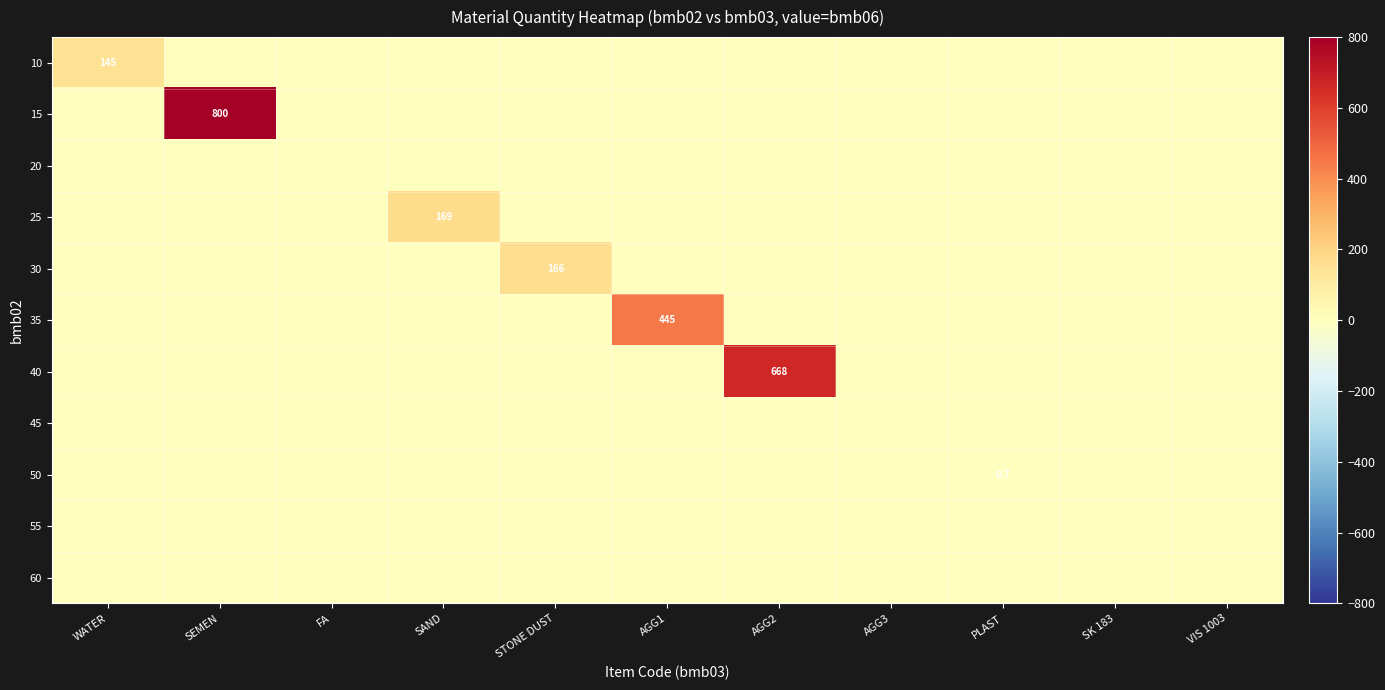

What is the maximum value for 40?

668.0